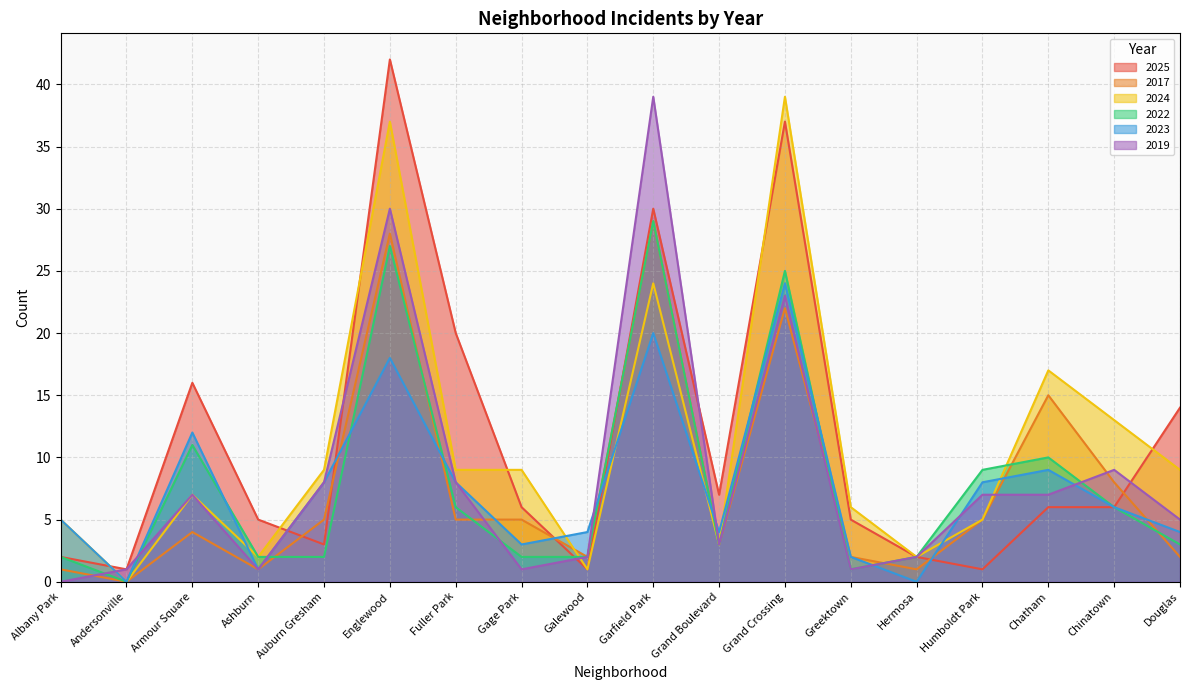

List the labels in order of 2017 value, smallest first.

Andersonville, Albany Park, Ashburn, Hermosa, Galewood, Greektown, Douglas, Grand Boulevard, Armour Square, Auburn Gresham, Fuller Park, Gage Park, Humboldt Park, Chinatown, Chatham, Grand Crossing, Englewood, Garfield Park